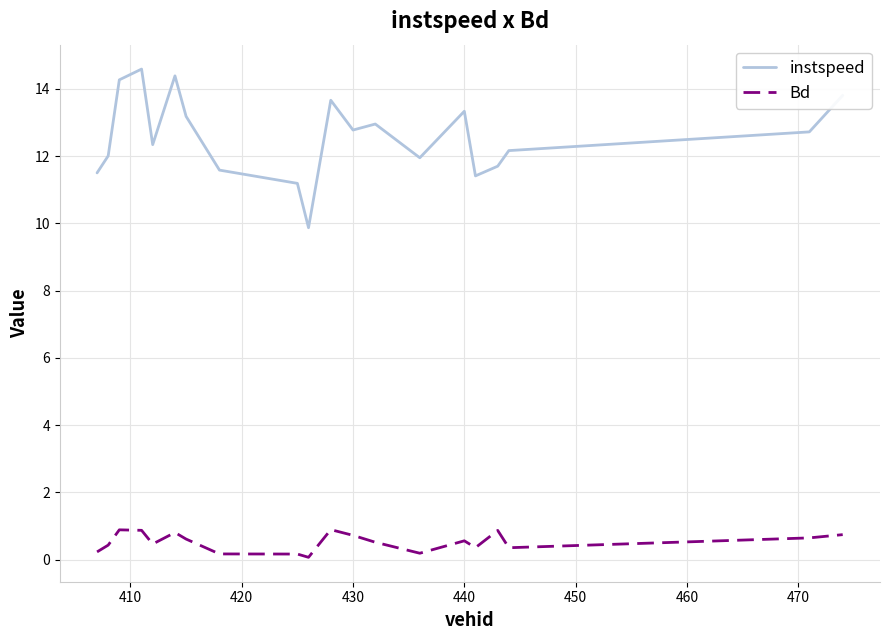

True or false: Bd and instspeed cross at least once.

False